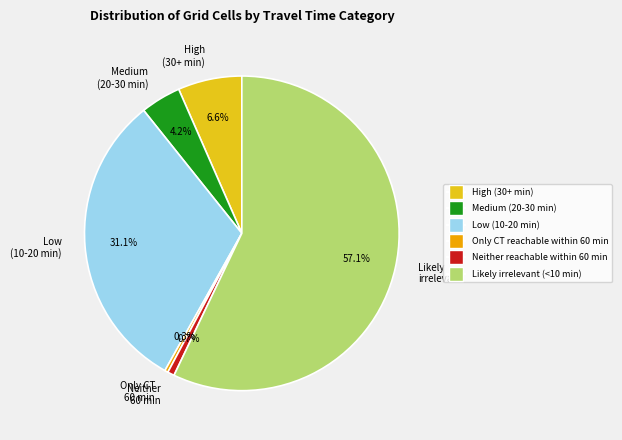

The High (30+ min) slice represents 7% of the pie. True or false?

True